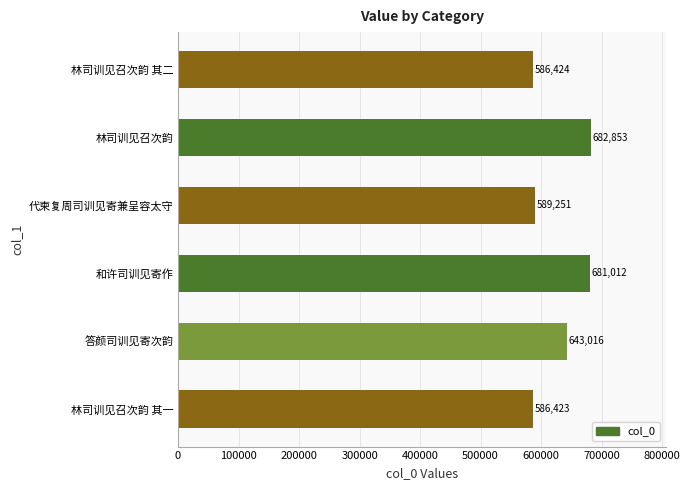

True or false: the data shows 980662 at 代柬复周司训见寄兼呈容太守.

False